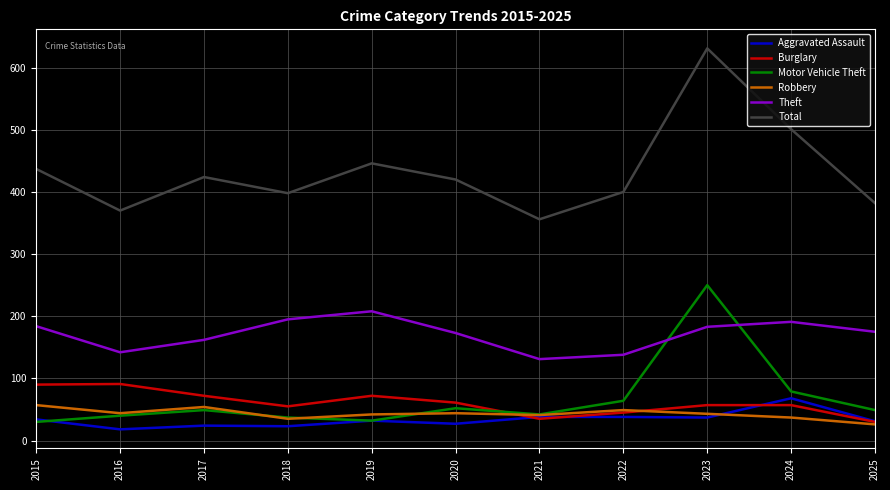

What are all the series names shown in the legend?

Aggravated Assault, Burglary, Motor Vehicle Theft, Robbery, Theft, Total